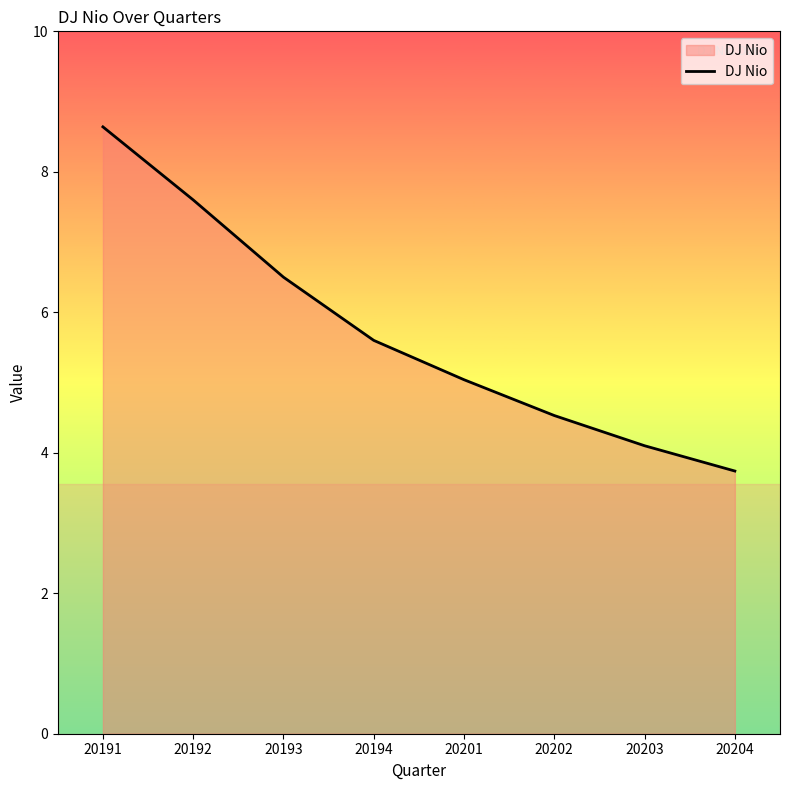

Reading left to right, what are all the values shown in this chart?

20191=8.6	20192=7.6	20193=6.5	20194=5.6	20201=5.0	20202=4.5	20203=4.1	20204=3.7